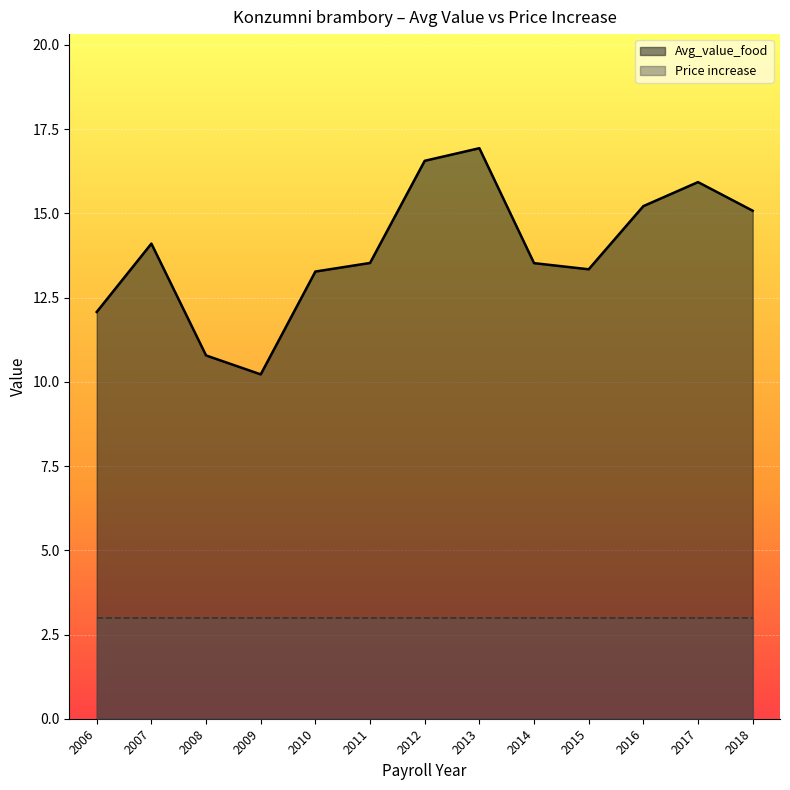

What is the difference between the maximum and minimum values?

6.7